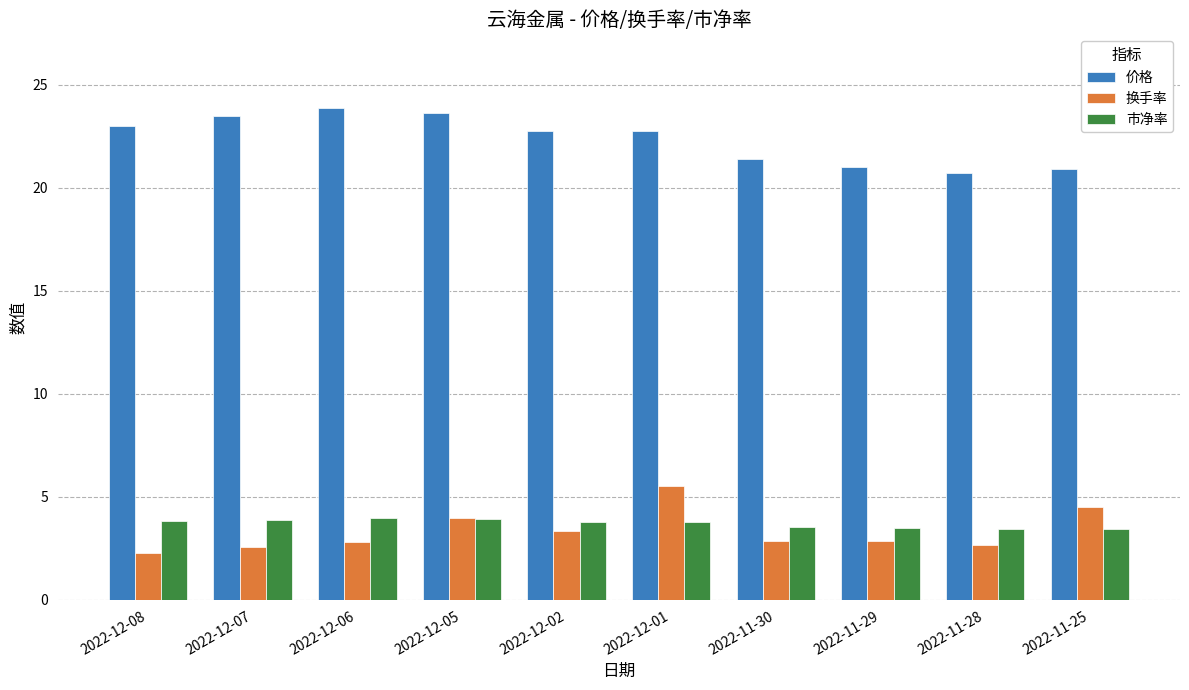

What is the difference between the highest and lowest values at 2022-12-08?

20.7